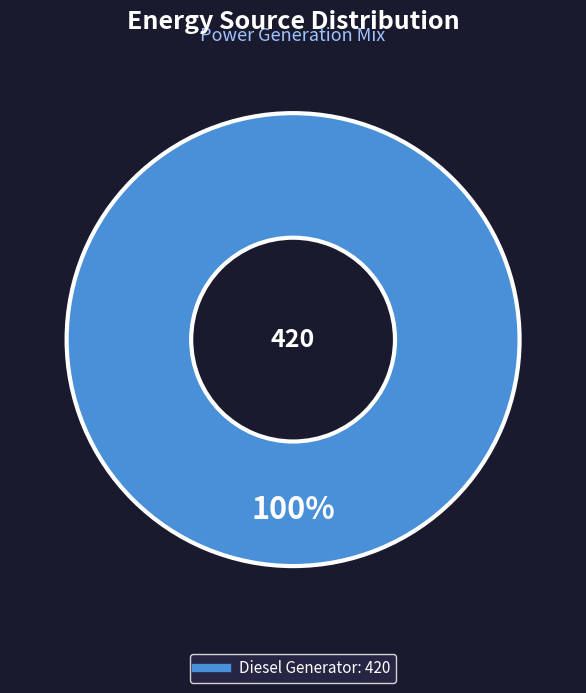

Is there a majority slice in this chart?

Yes